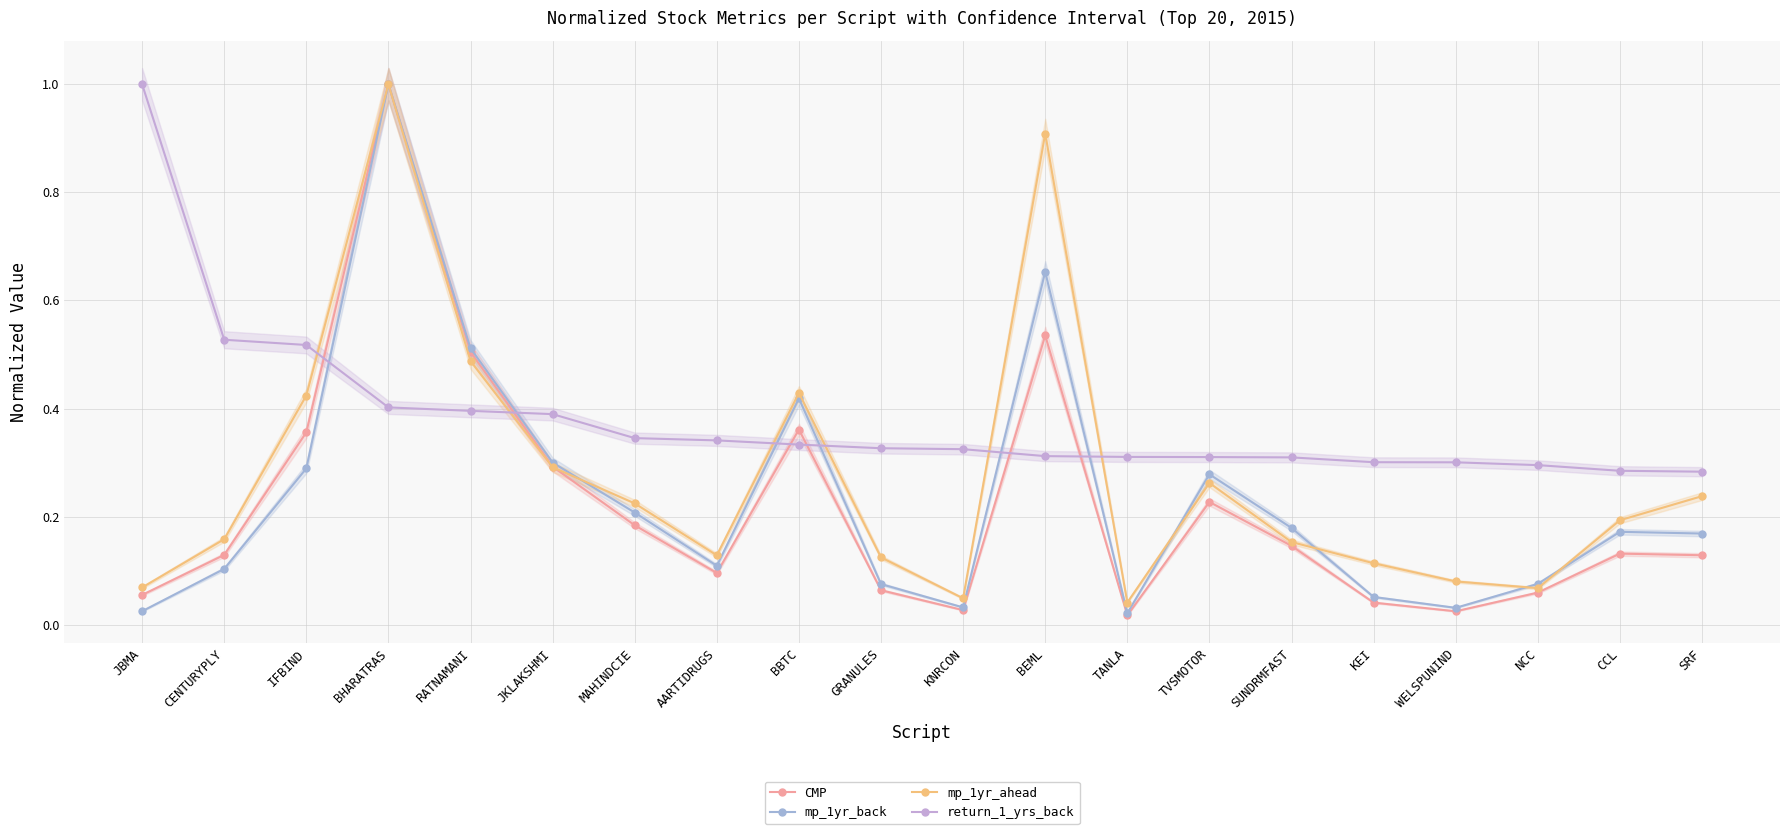

What is the difference between the second highest and minimum values in the return_1_yrs_back series?

0.2